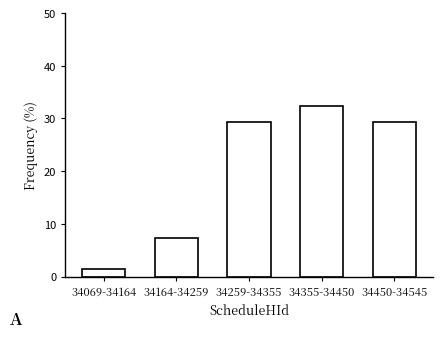

Reading right to left, list all the values displayed in this chart.

29.4	32.4	29.4	7.4	1.5